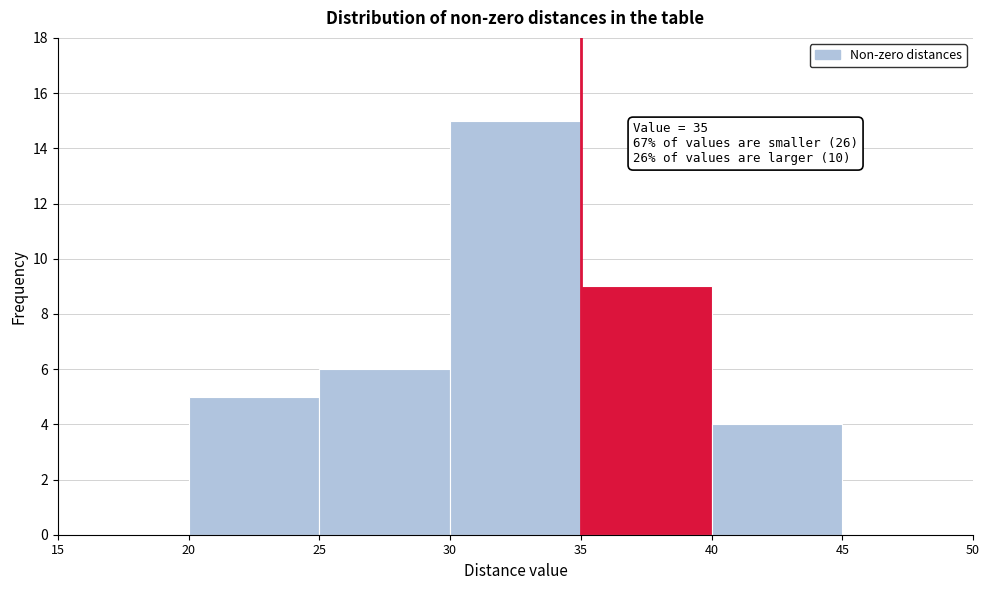

Over which range of the x-axis is the bar tallest?

30 to 35